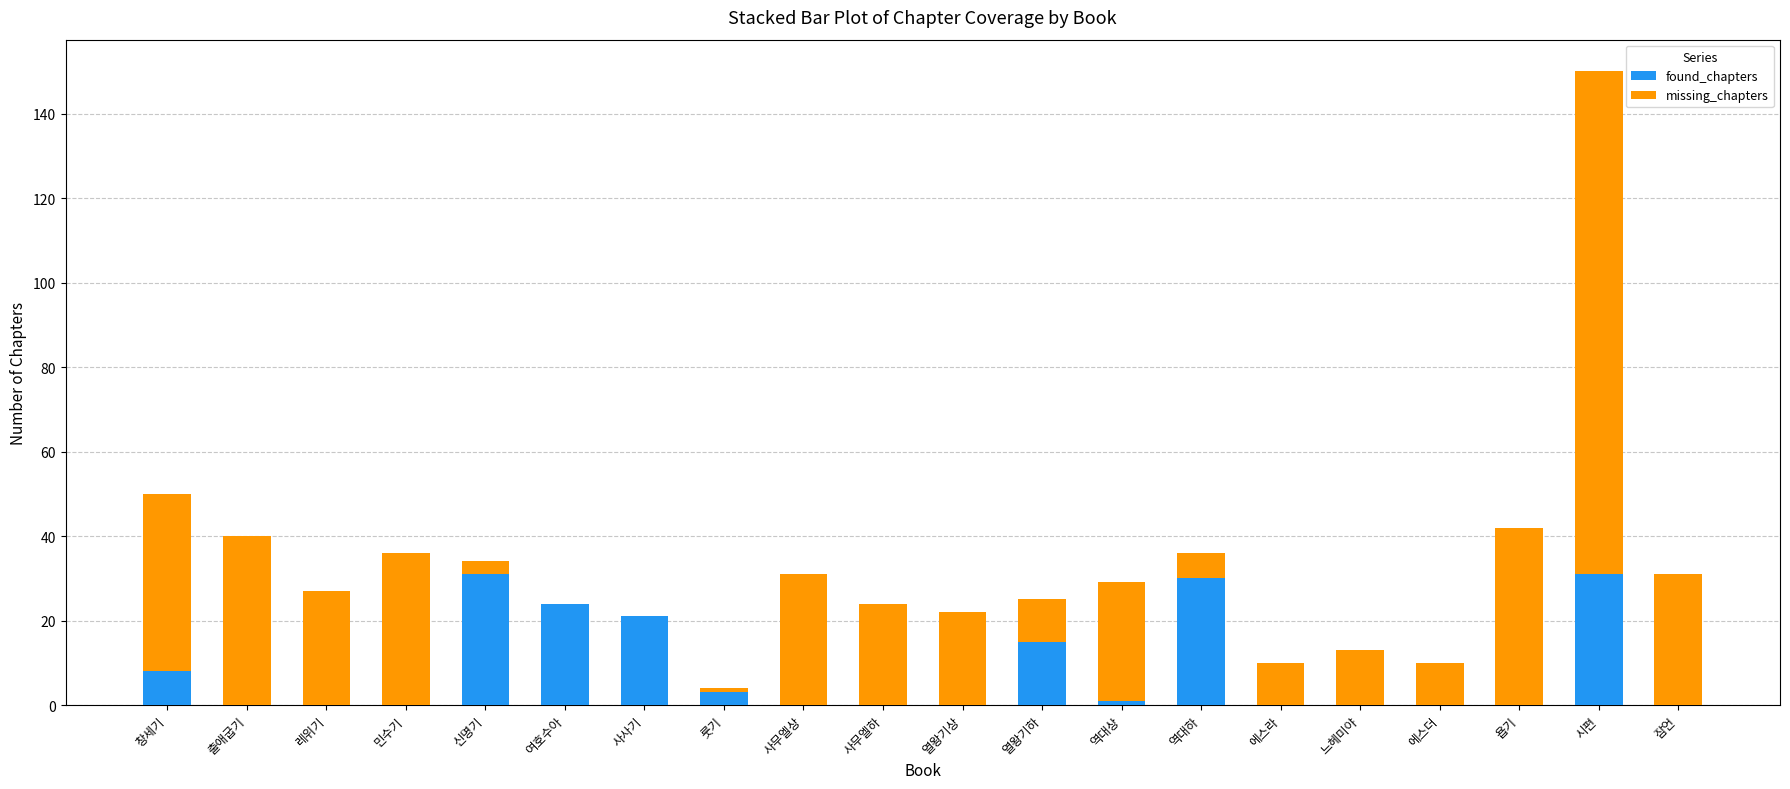

What are all the series names shown in the legend?

found_chapters, missing_chapters